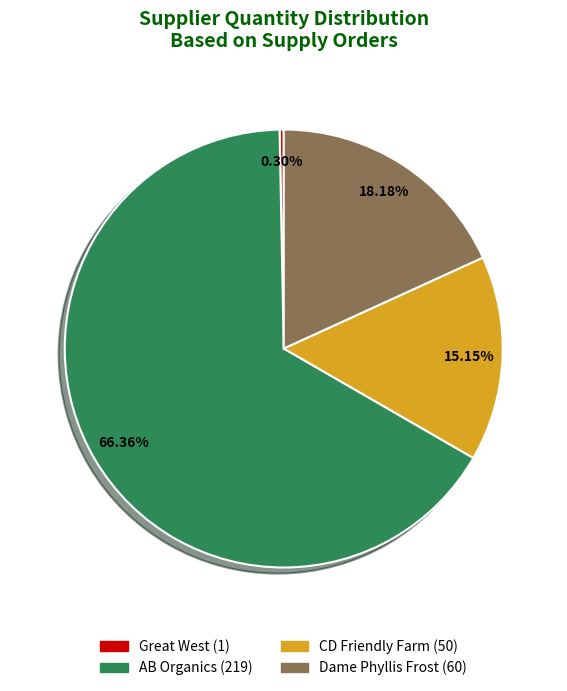

What is the majority slice?

AB Organics